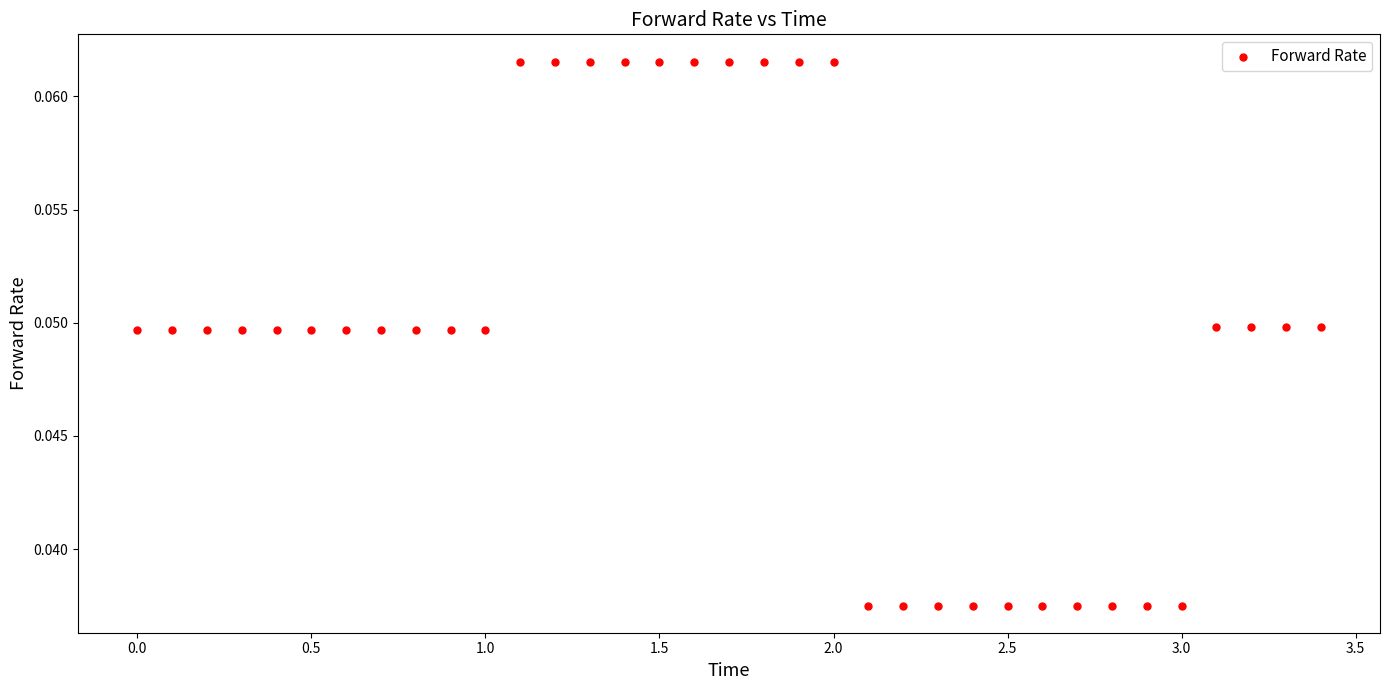

What is the range of X values (max minus min)?

3.4